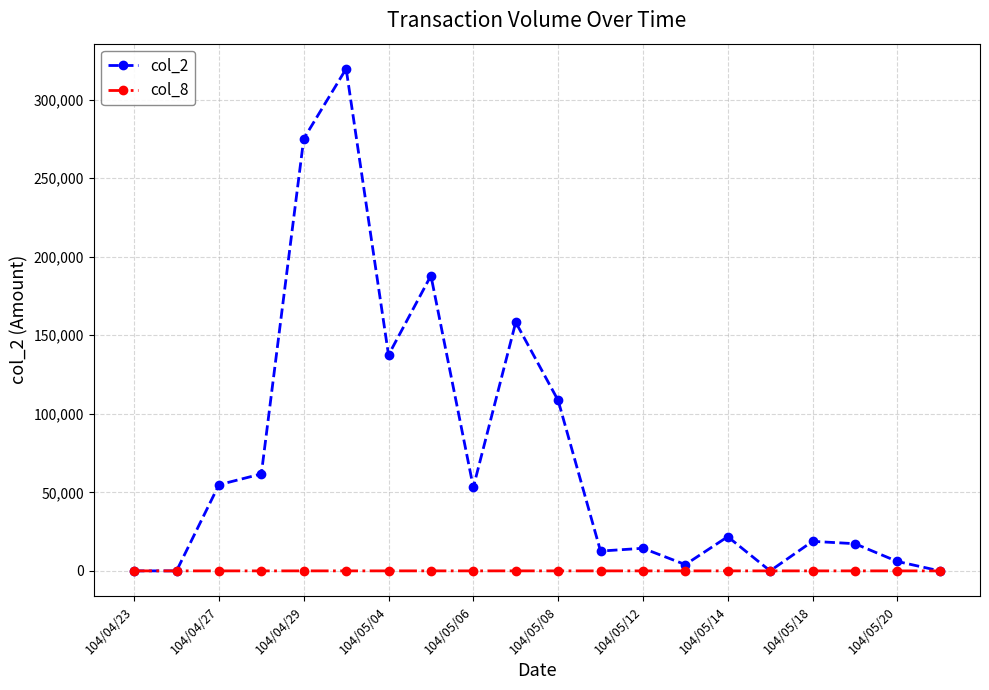

Which series has the largest total across all categories?

col_2